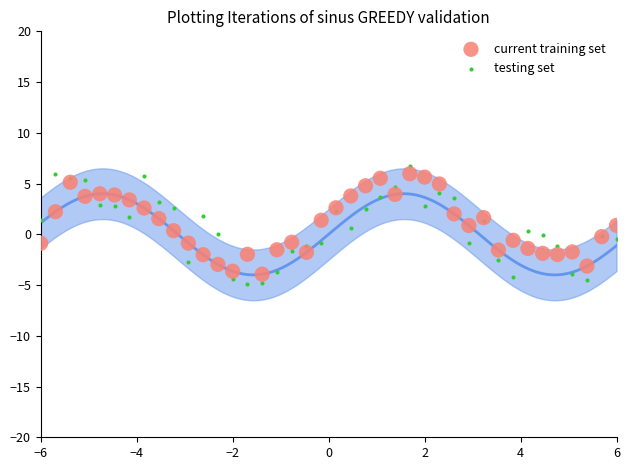

Which series has the widest spread of Y values?

testing set